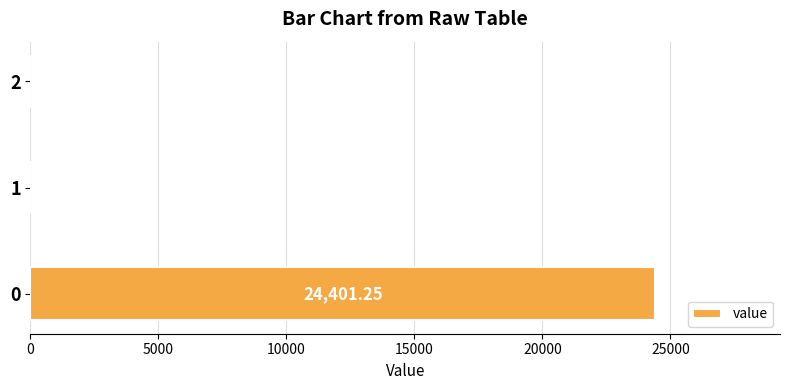

What is the sum of all values?

24401.2